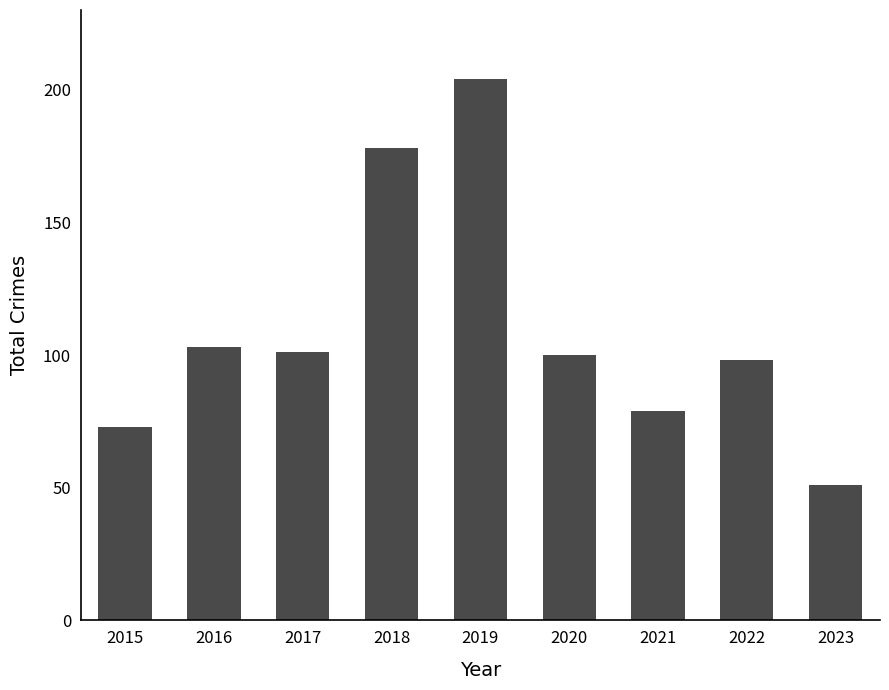

What is the change in value from 2021 to 2023?

-28